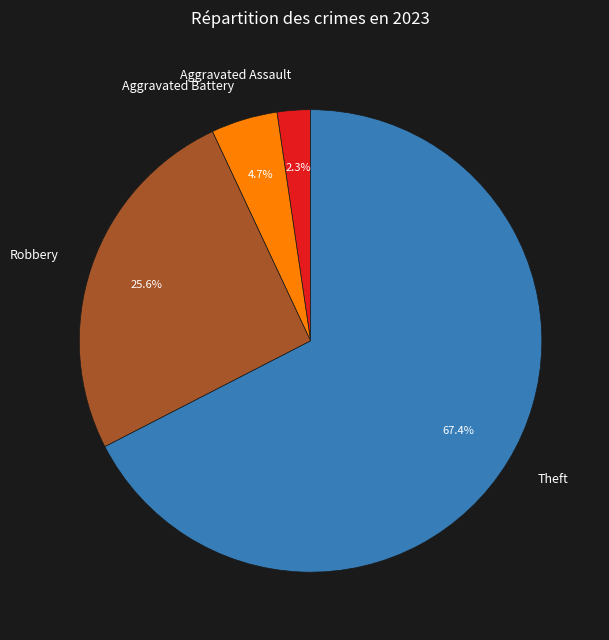

What is the largest slice in the pie chart?

Theft